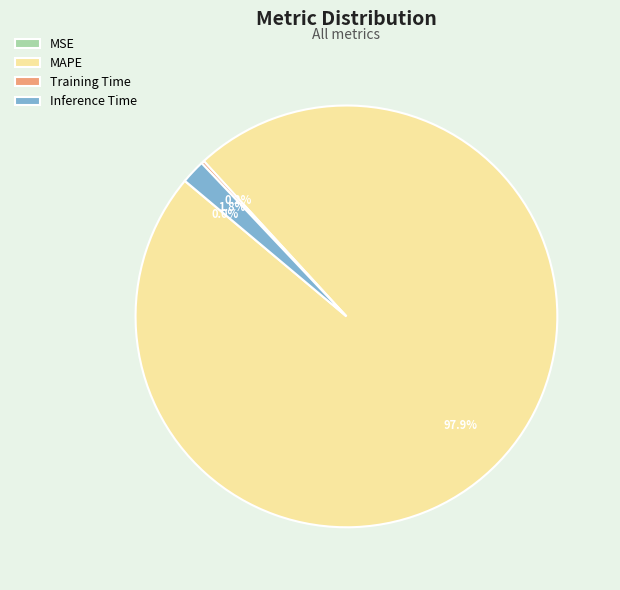

Is there any slice that represents more than half of the pie?

Yes